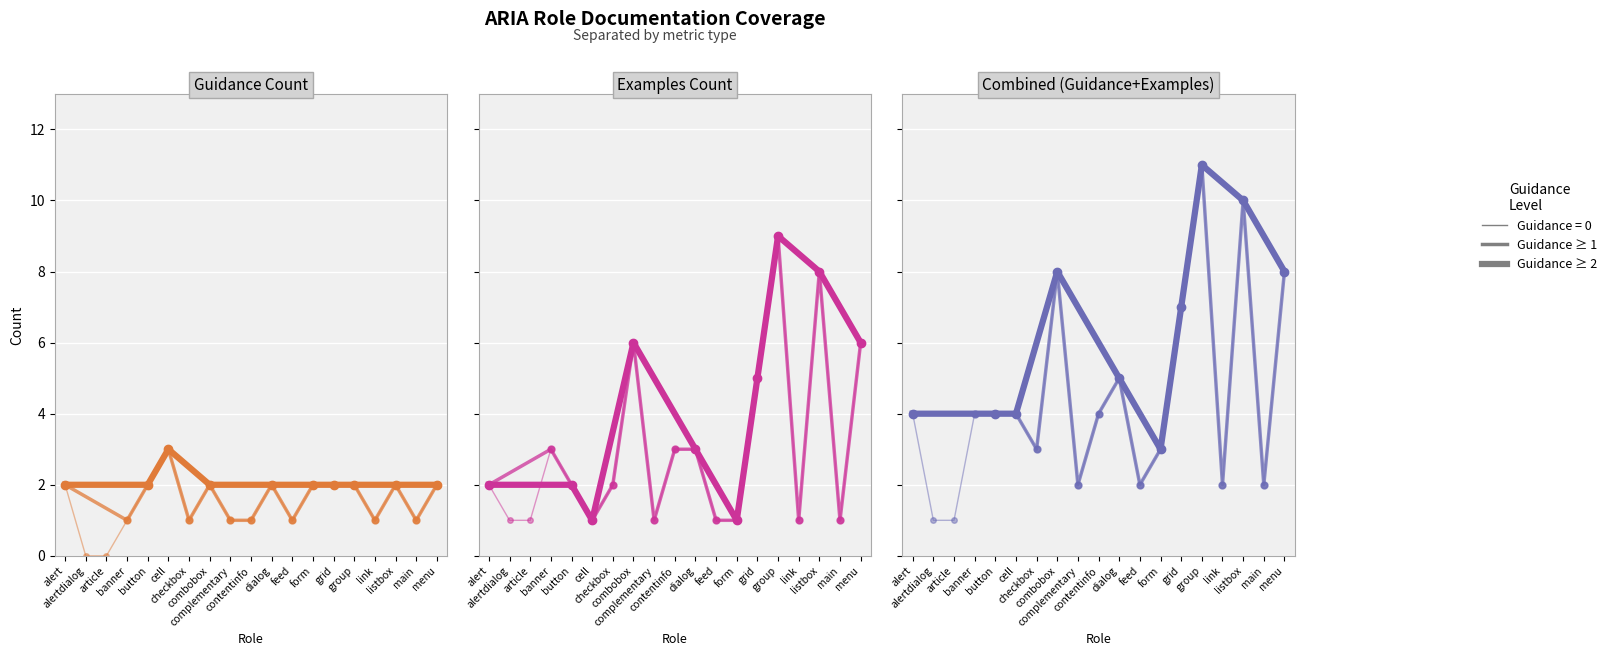

What is the difference between the maximum and second lowest values in the Examples series?

8